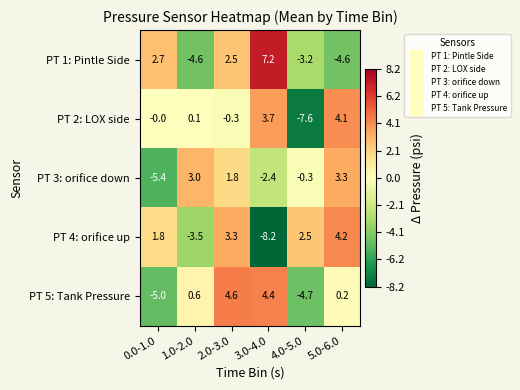

At how many categories does at least one series exceed 4?

3